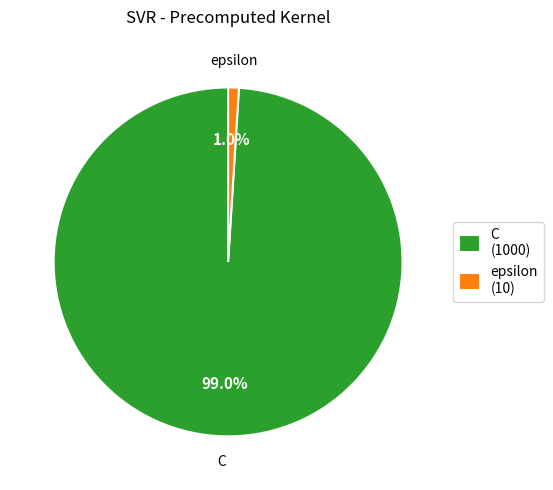

How many slices are in this pie chart?

2